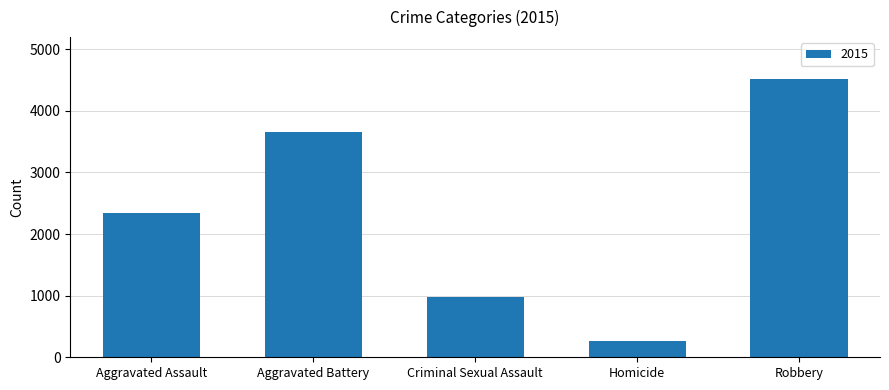

What is the difference between the maximum and minimum values?

4262